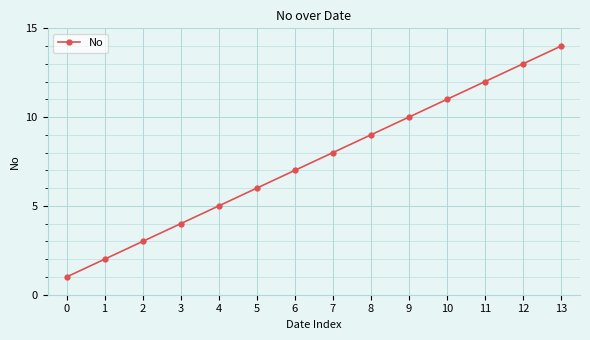

Rank the categories by value from highest to lowest.

13, 12, 11, 10, 9, 8, 7, 6, 5, 4, 3, 2, 1, 0